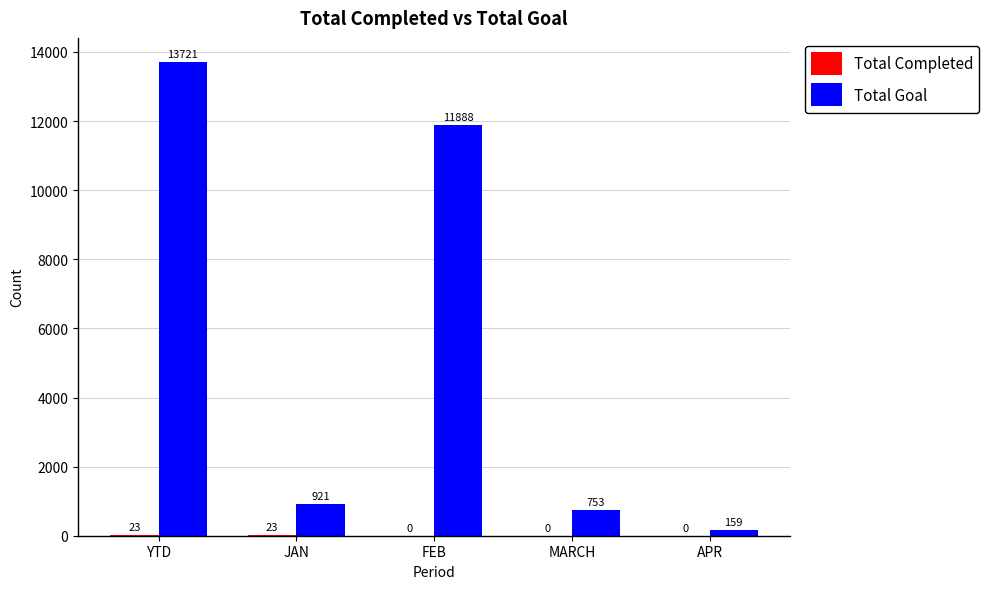

What is the maximum value shown in the chart?

13721